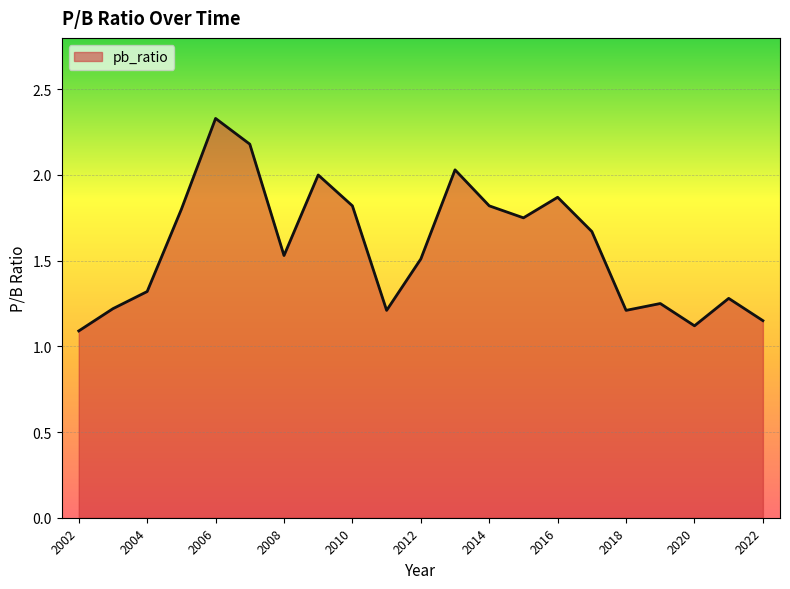

List the labels in order of value, smallest first.

2002, 2020, 2022, 2018, 2011, 2003, 2019, 2021, 2004, 2012, 2008, 2017, 2015, 2005, 2014, 2010, 2016, 2009, 2013, 2007, 2006